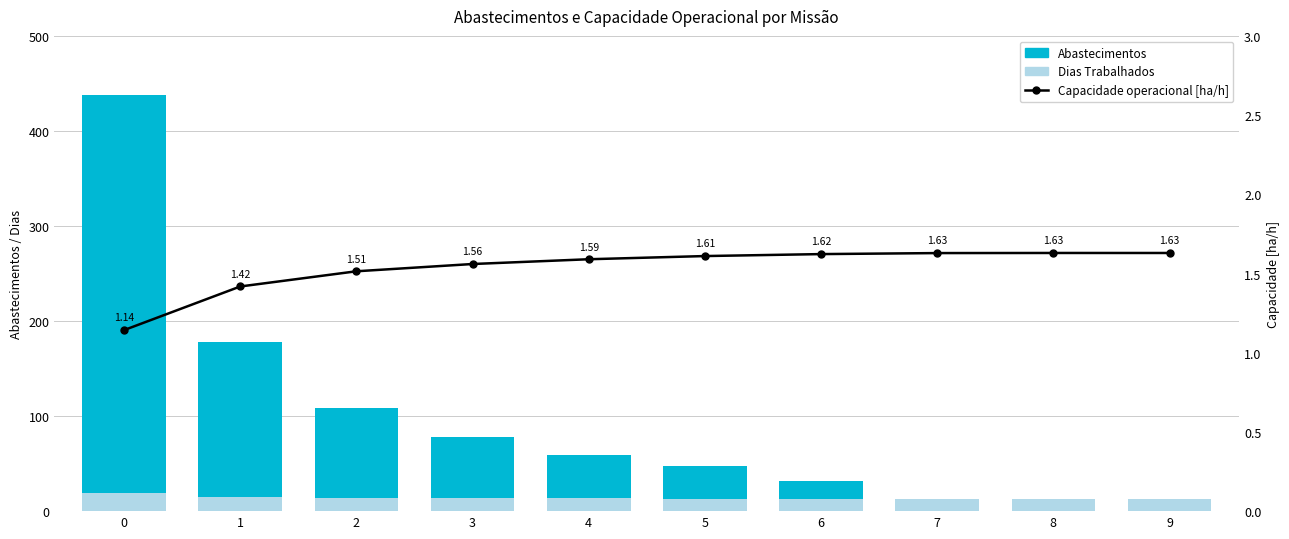

At 8, list the series in order from largest to smallest.

Dias Trabalhados, Capacidade operacional [ha/h], Abastecimentos